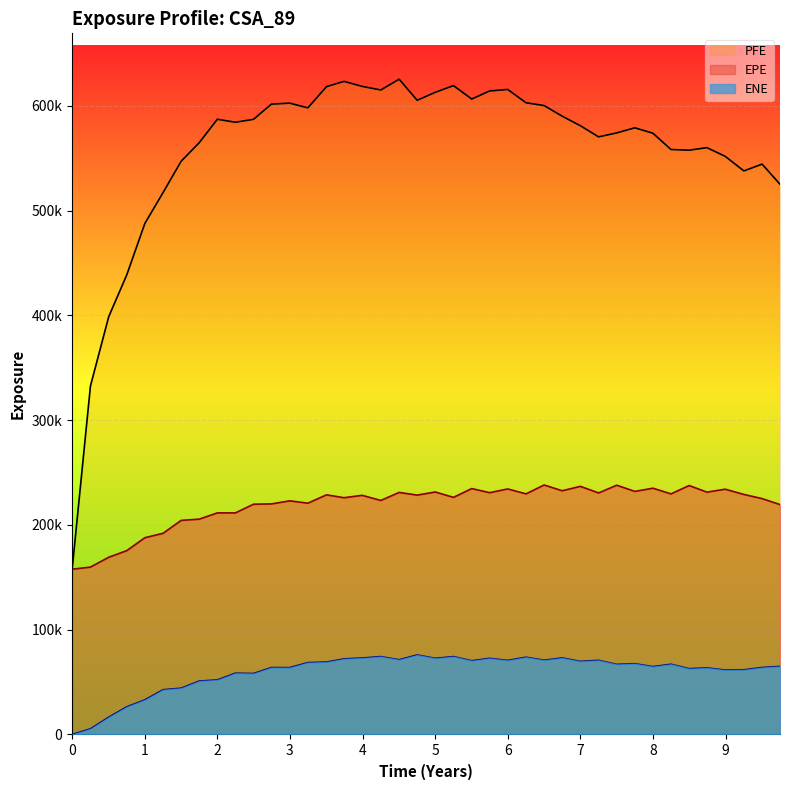

Is it true that ENE equals 9801.2 at 0.50411?

False